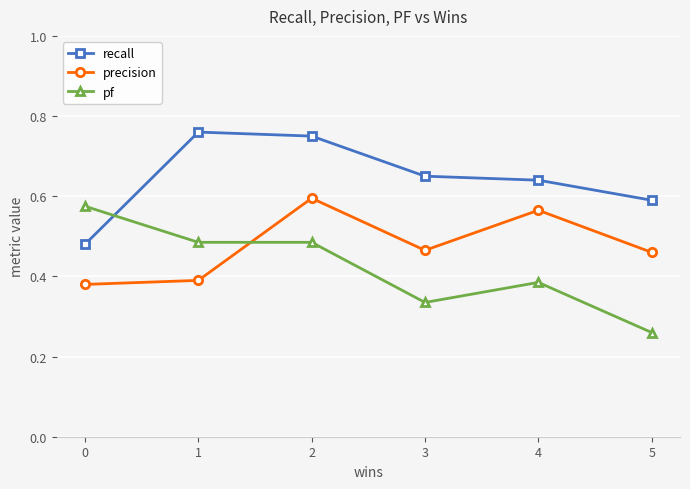

Which series changed the most between 2 and 3?

pf